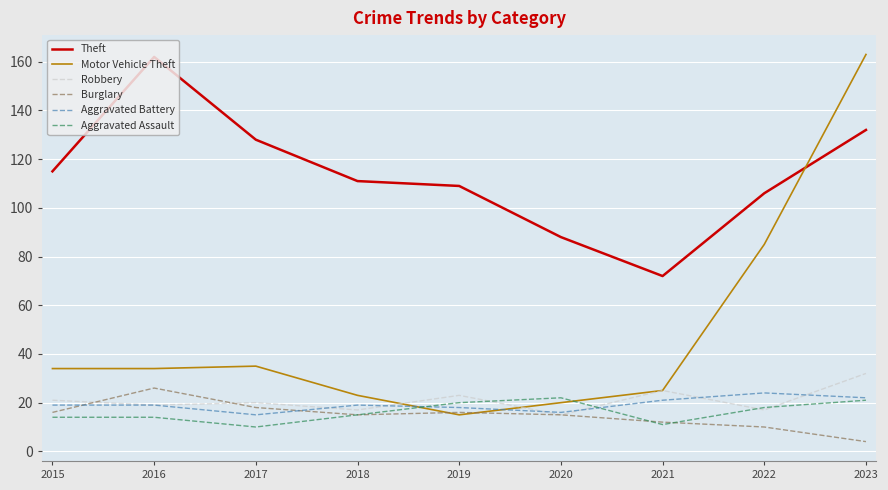

True or false: Theft has a value of 72 at 2021.

True